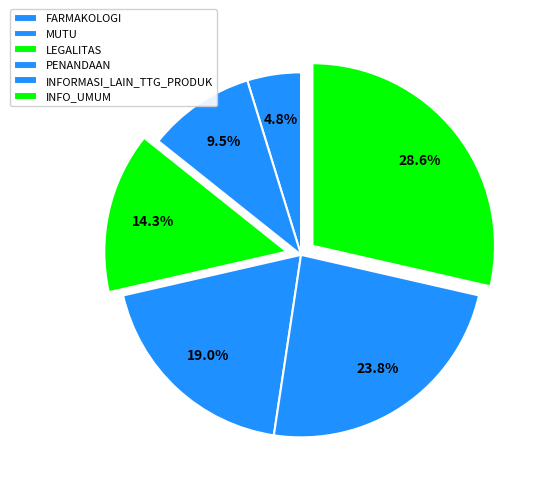

To the nearest percent, what is the difference between the largest and smallest slice percentages?

24%